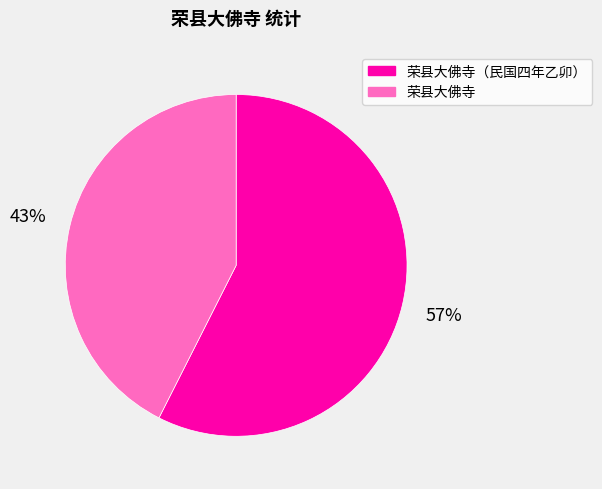

Which has a higher value, 荣县大佛寺 or 荣县大佛寺（民国四年乙卯）?

荣县大佛寺（民国四年乙卯）